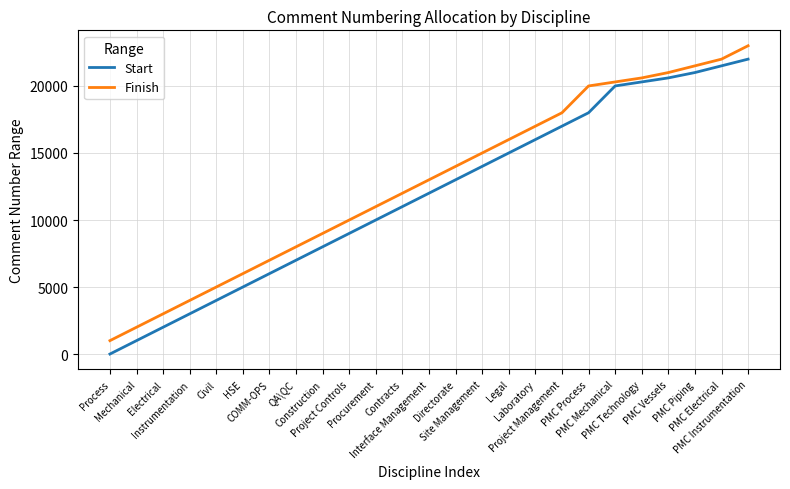

What is the difference between the maximum and minimum values in the Finish series?

22000